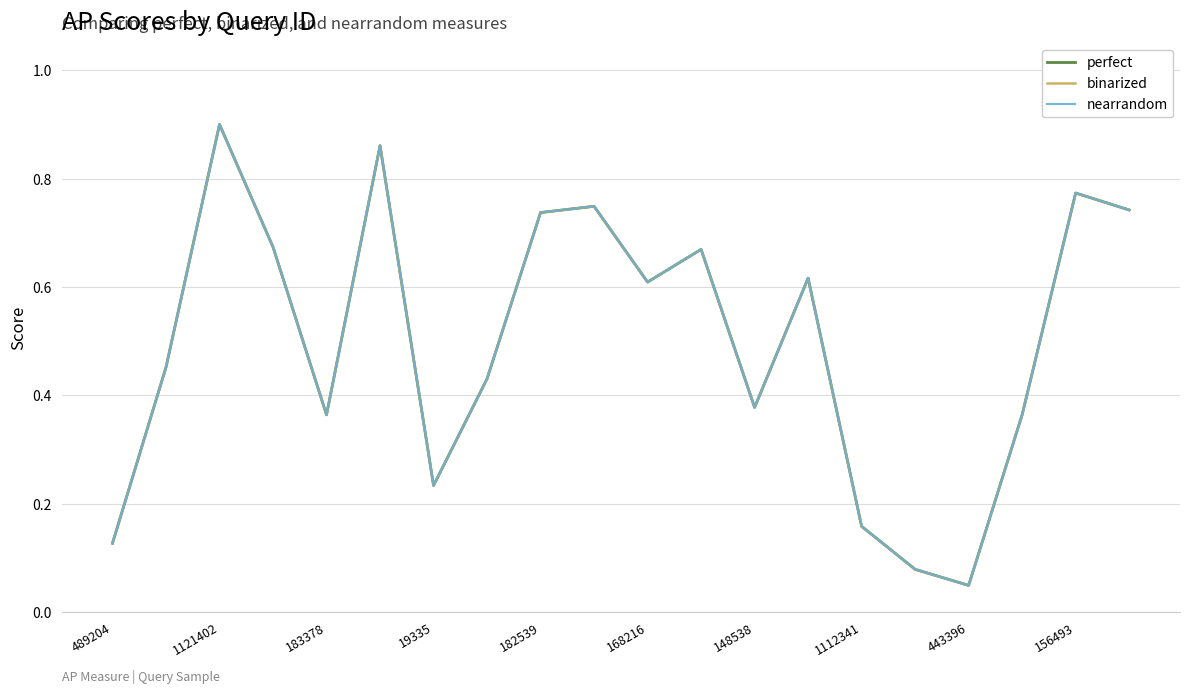

How many lines are shown in the chart?

3